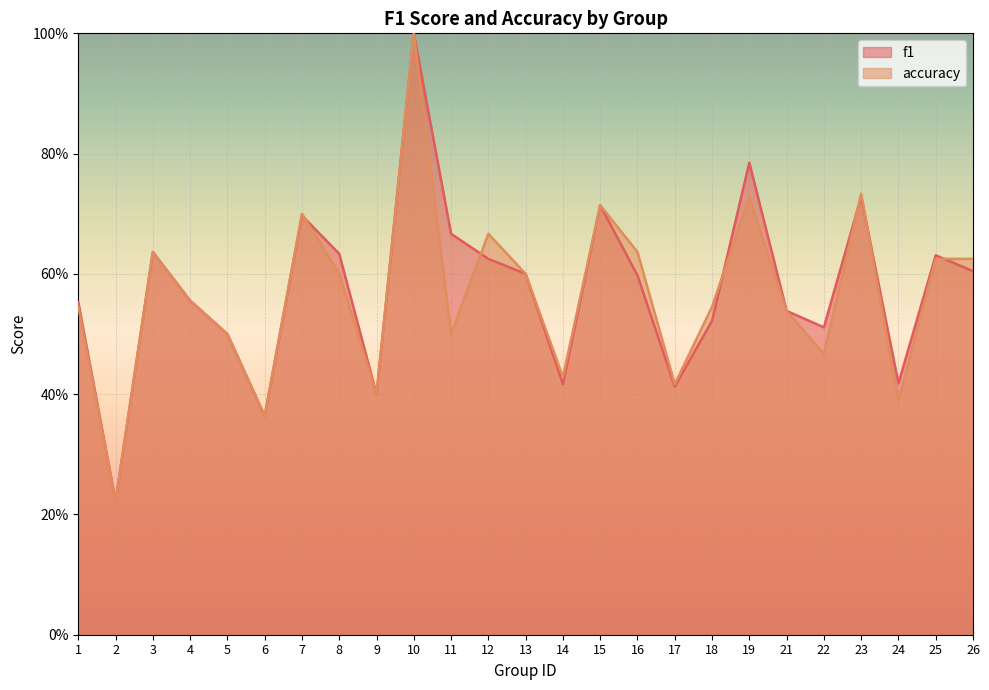

What is the value of the f1 point at the 22nd from the left?

0.7